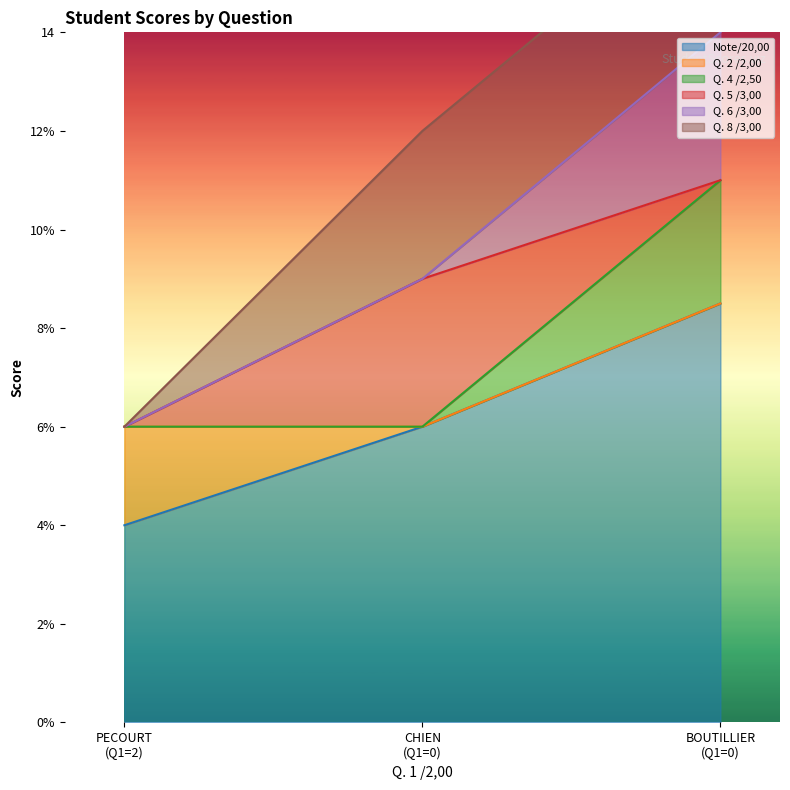

What is the difference between the maximum and second lowest values in the Note/20,00 series?

2.5